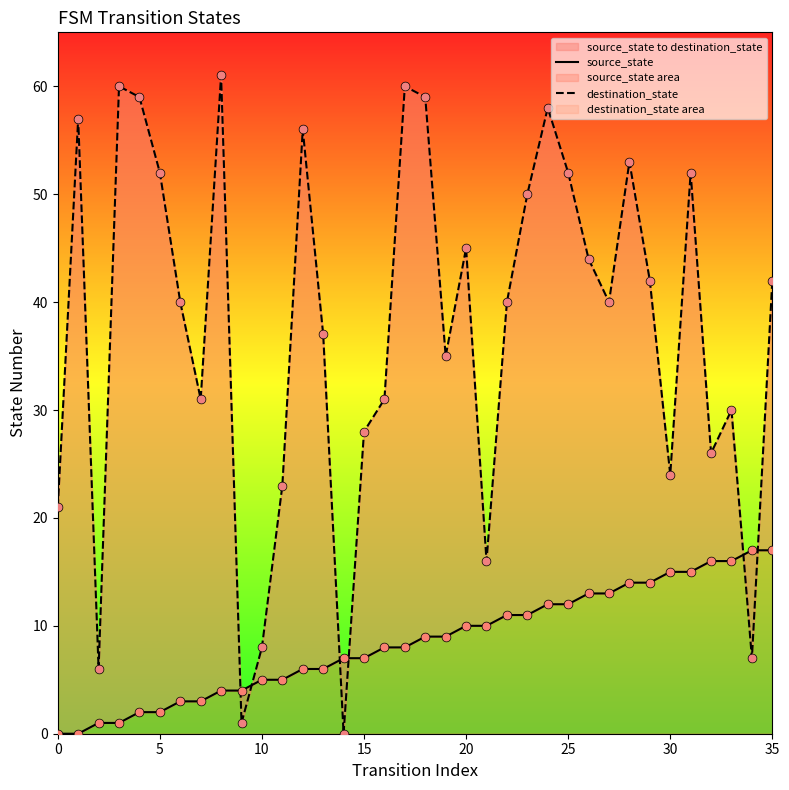

Is the value of source_state at 35 greater than the value of destination_state at 33?

No